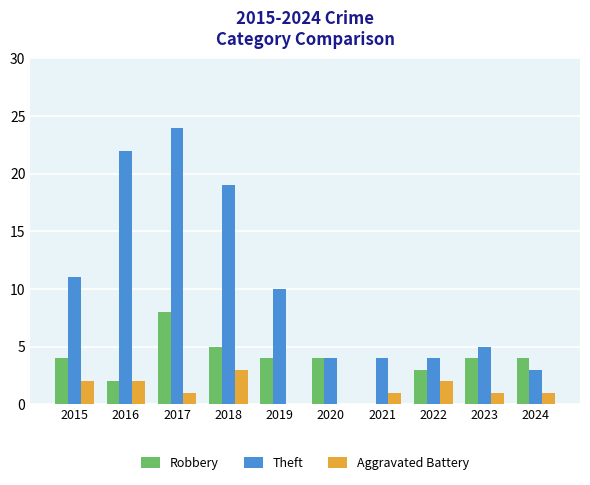

What is the maximum value for Robbery?

8